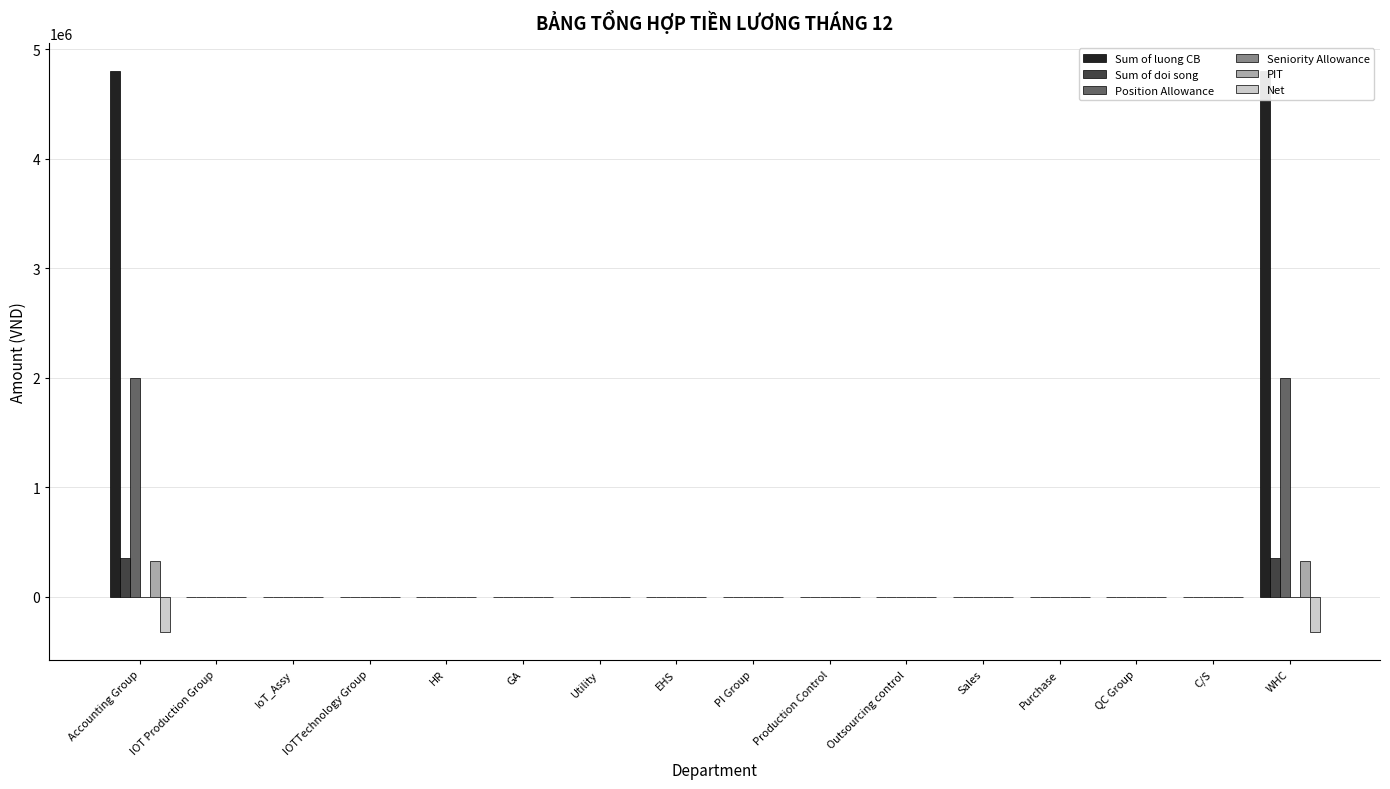

What is the difference between the maximum and minimum values in the Sum of doi song series?

350000